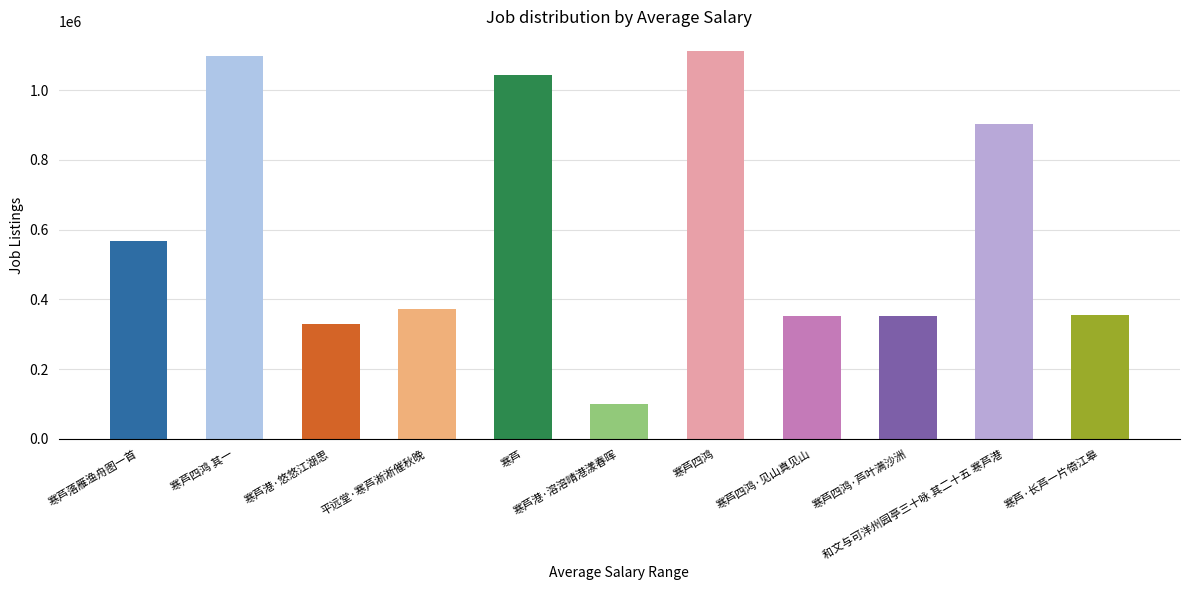

How many data points are above 373360?

5